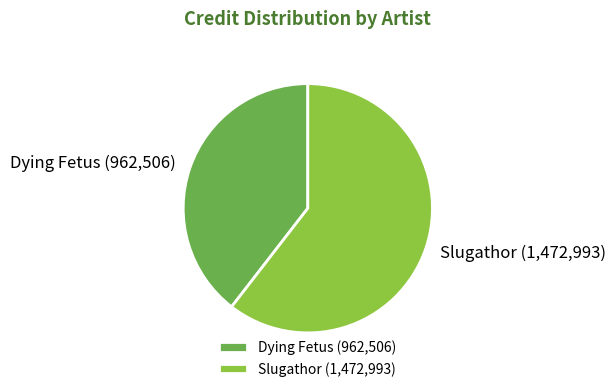

Between Slugathor and Dying Fetus, which is larger?

Slugathor